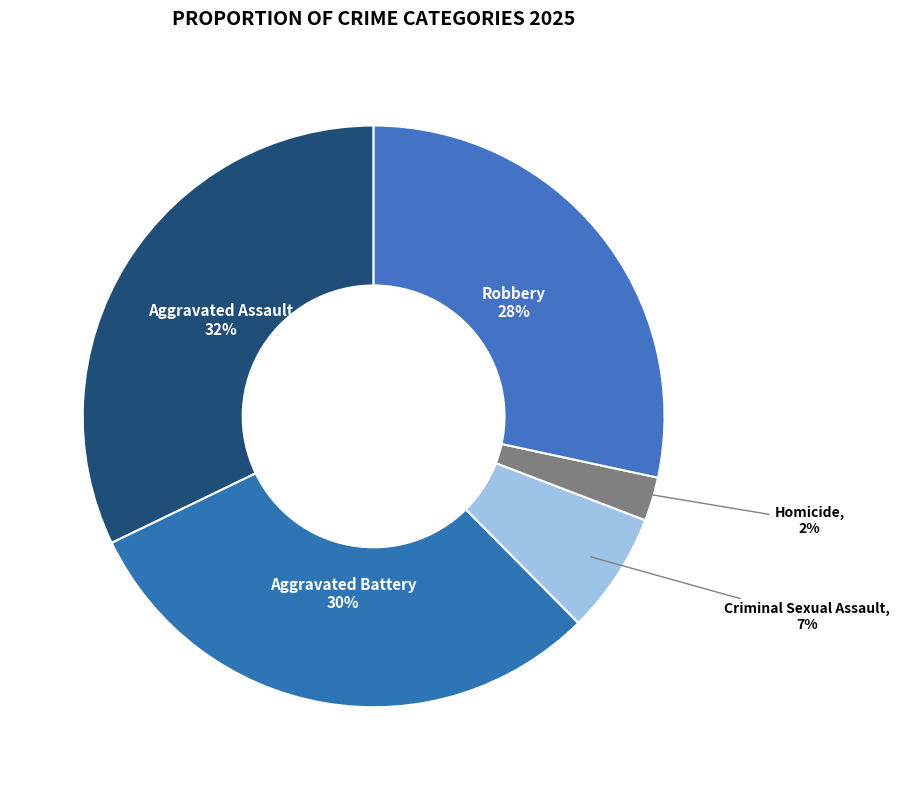

True or false: Aggravated Battery accounts for 38% of the total.

False